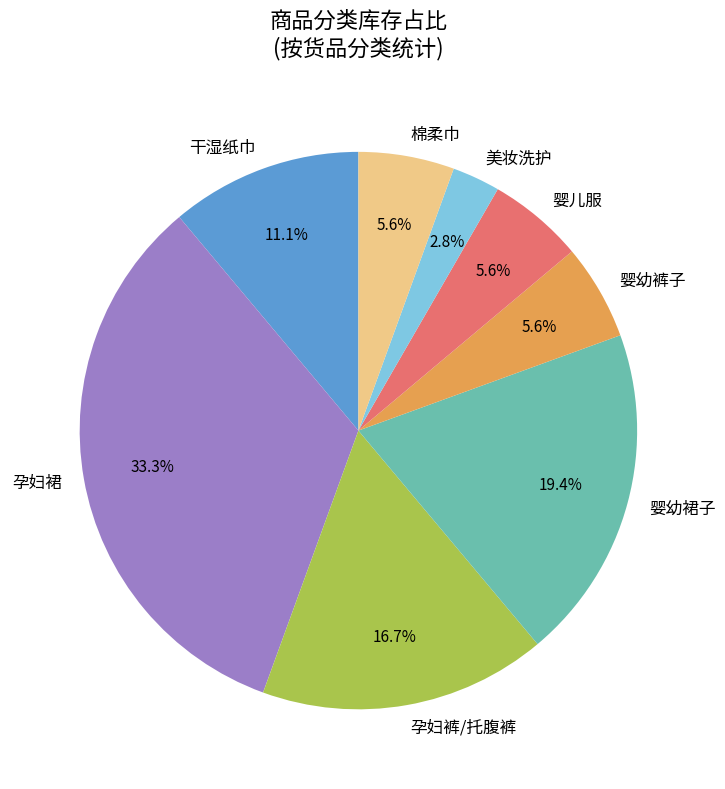

Between 美妆洗护 and 孕妇裤/托腹裤, which is larger?

孕妇裤/托腹裤